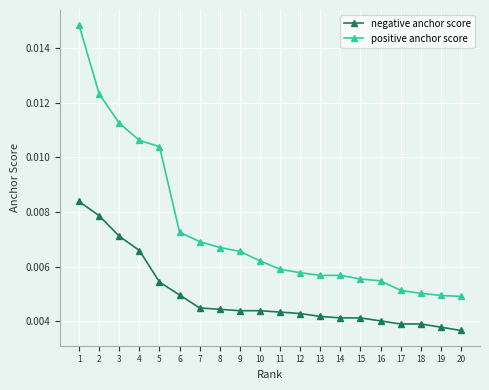

Count the negative anchor score values in the range 0 to 1.

20